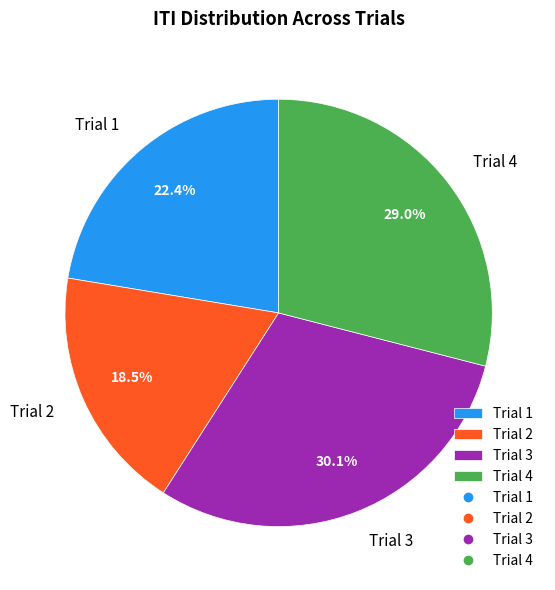

What percentage is NOT represented by Trial 2?

81.5%